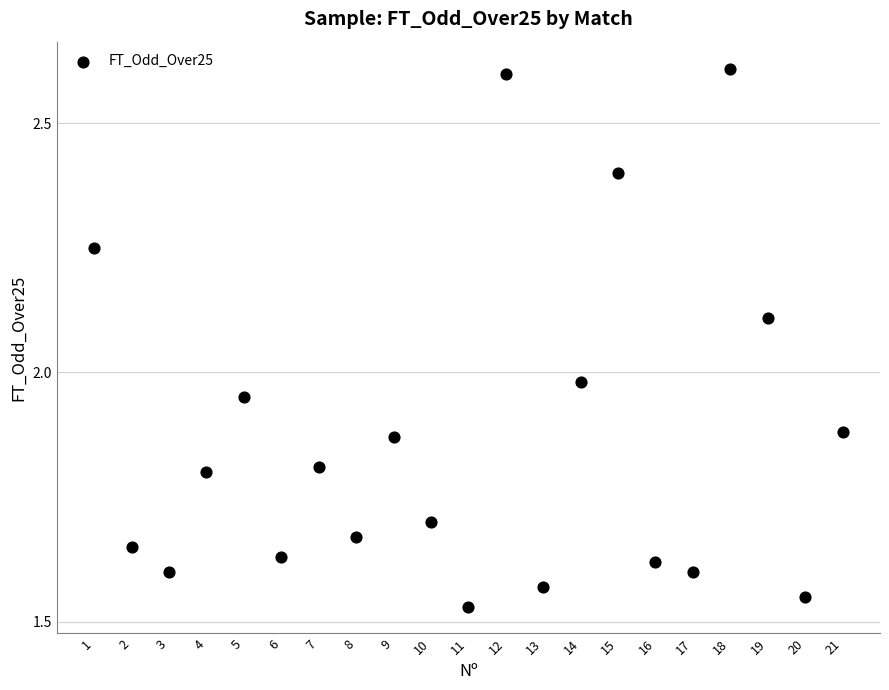

What is the range of Y values (max minus min)?

1.1